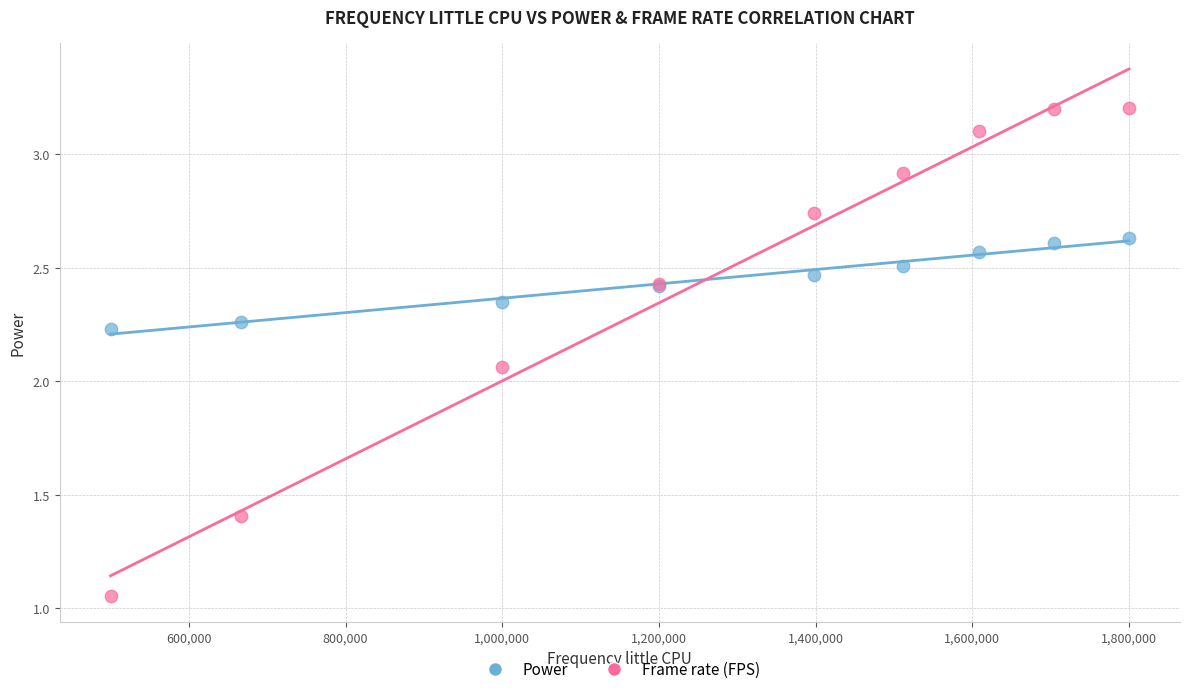

Which series contains the highest Y value?

Frame rate (FPS)